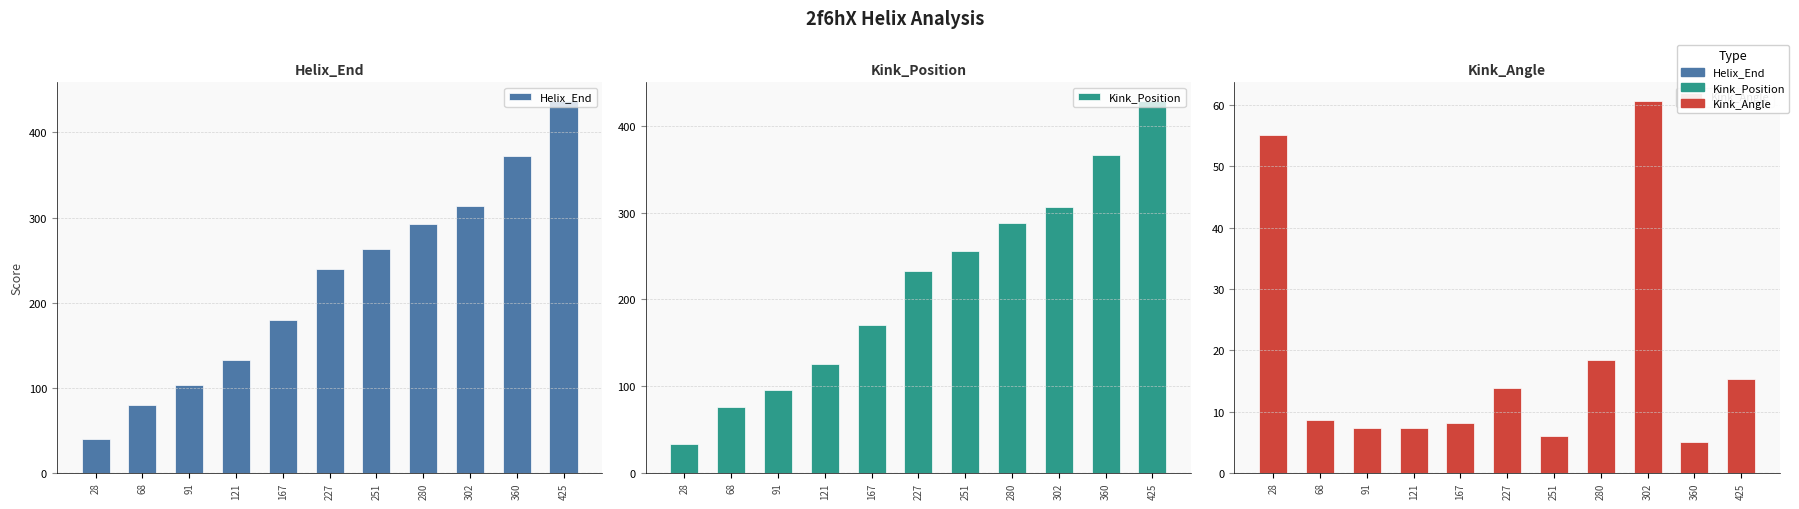

At which category is the sum across all series the highest?

425